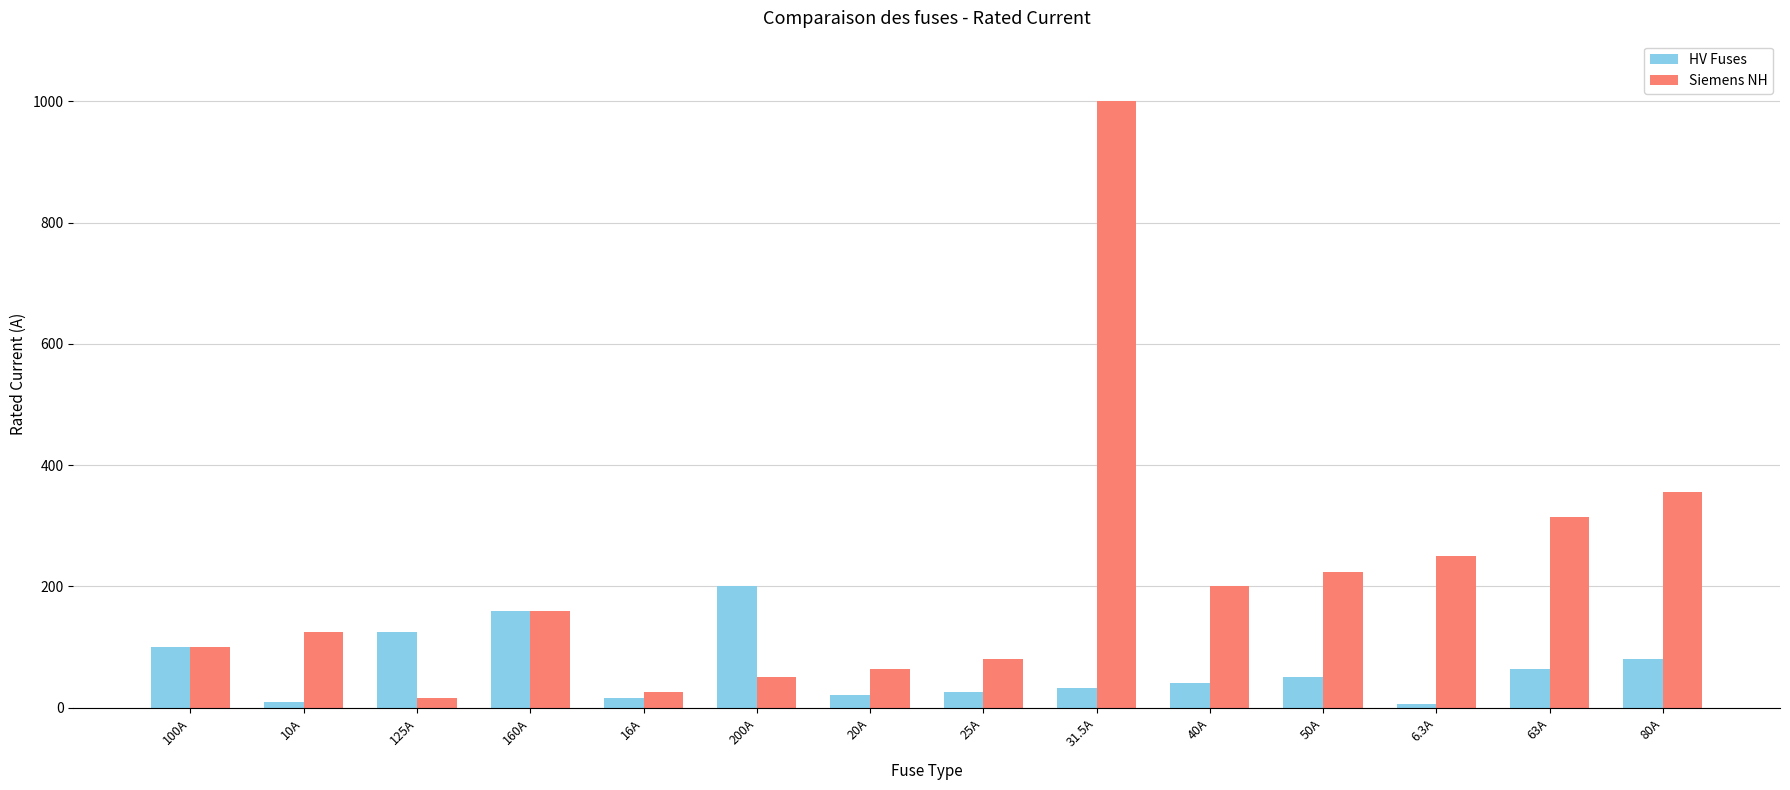

What is the minimum value shown in the chart?

6.3